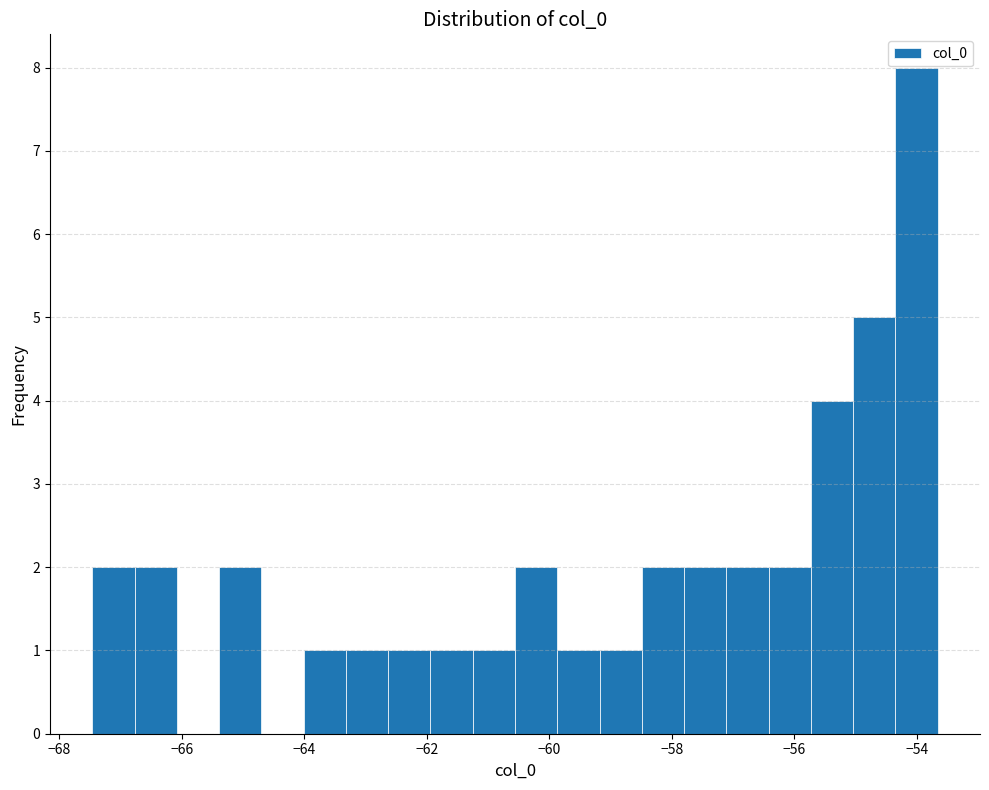

Read against the x-axis, roughly where is the centre of the tallest bar?

-54.0